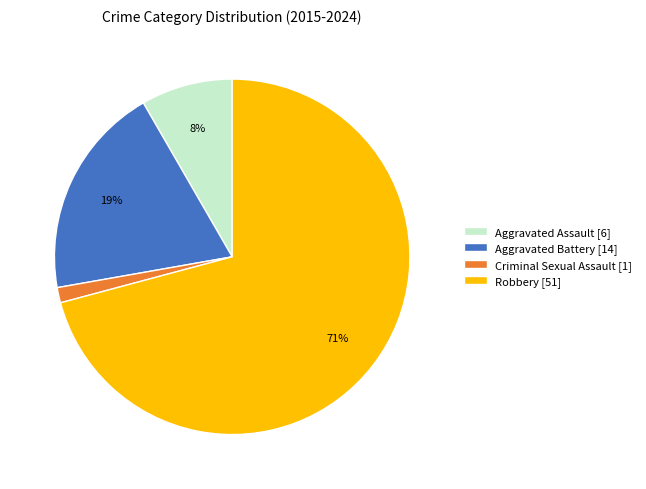

To the nearest percent, what is the average slice percentage?

25%